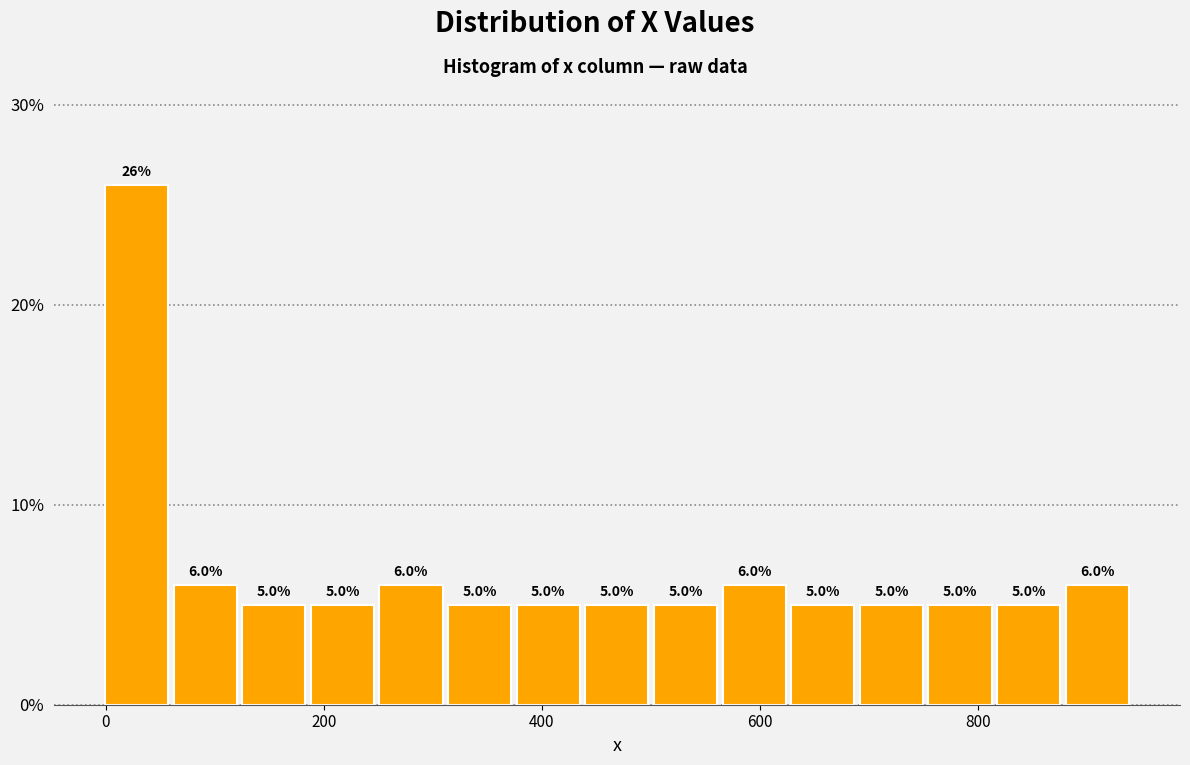

Read against the x-axis, roughly where is the centre of the tallest bar?

20